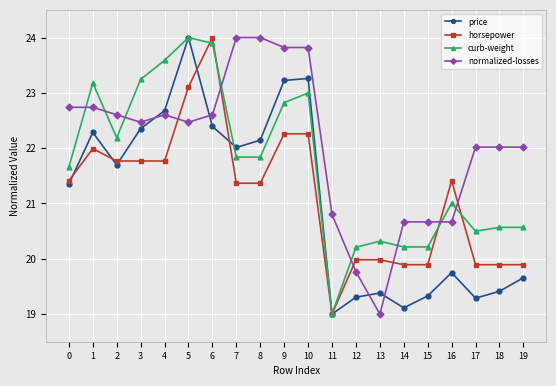

What is the minimum value shown in the chart?

19.0